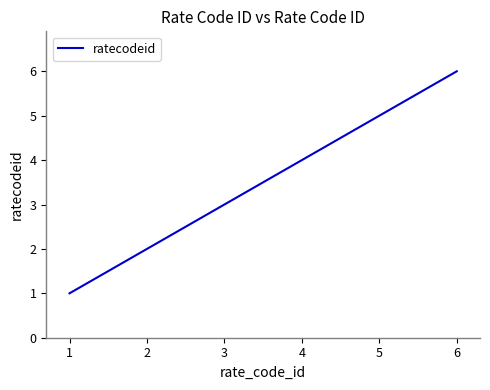

Reading left to right, transcribe all the data shown in this chart.

1	2	3	4	5	6